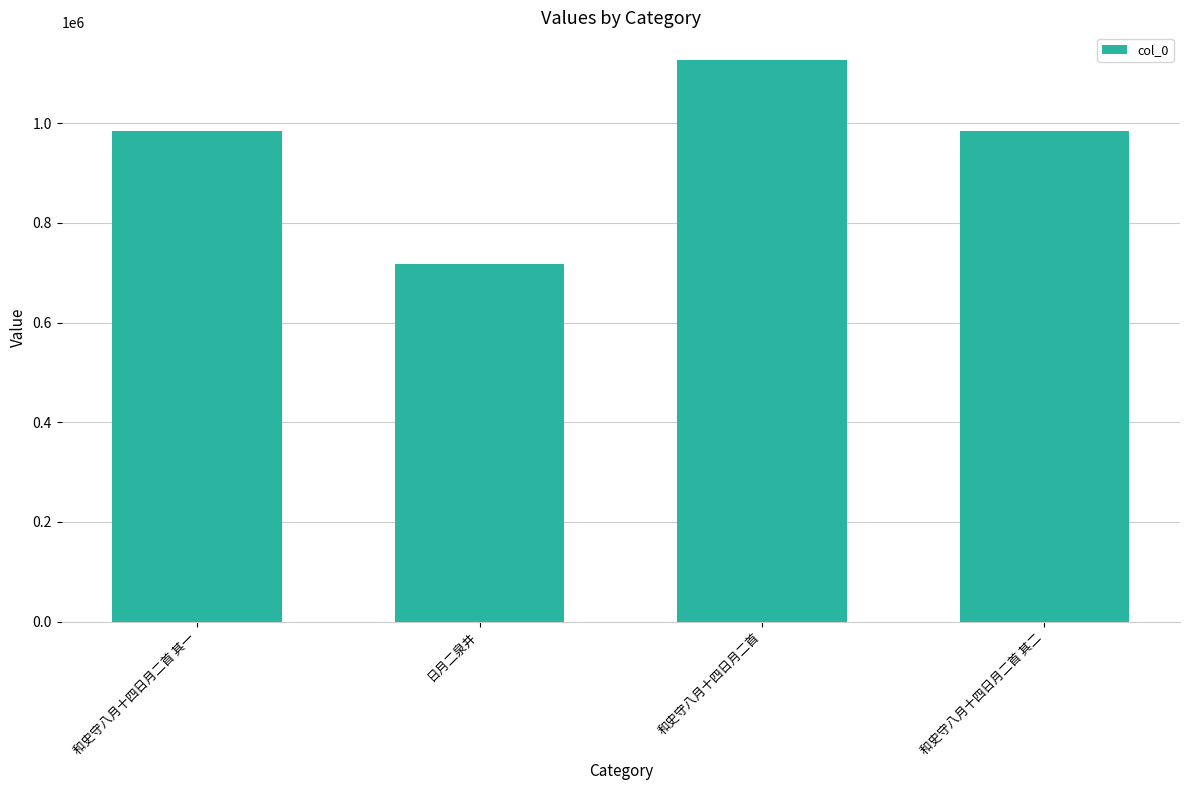

What is the label of the 4th bar from the left?

和史守八月十四日月二首 其二